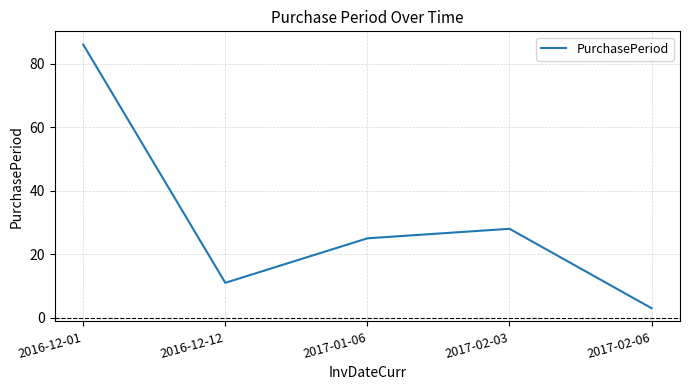

True or false: there are more than 2 points higher than both neighbors.

False